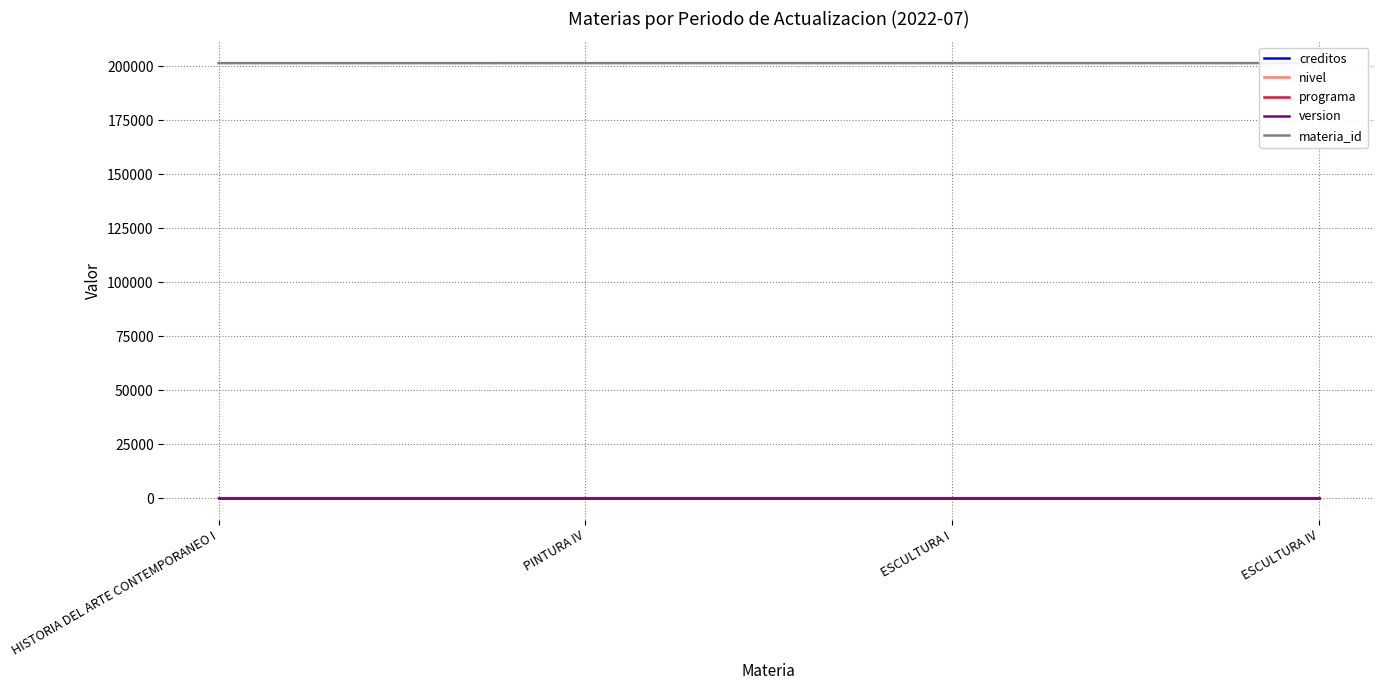

What is the minimum value shown in the chart?

1